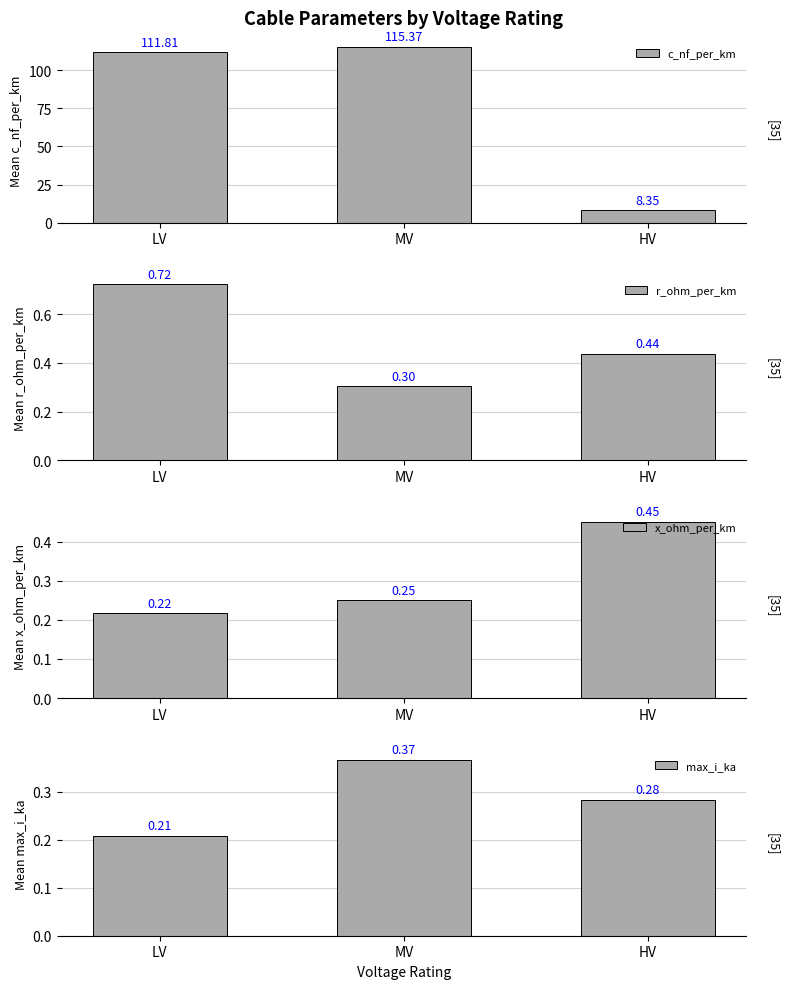

How many values in the c_nf_per_km series are below 111?

1